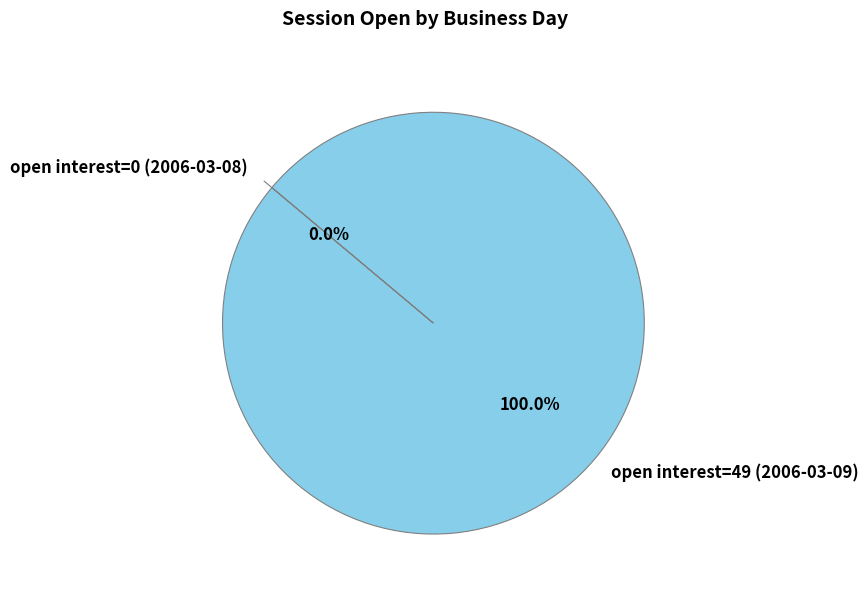

To the nearest percent, what is the combined percentage of 2006-03-09 (open interest=49) and 2006-03-08 (open interest=0)?

100%